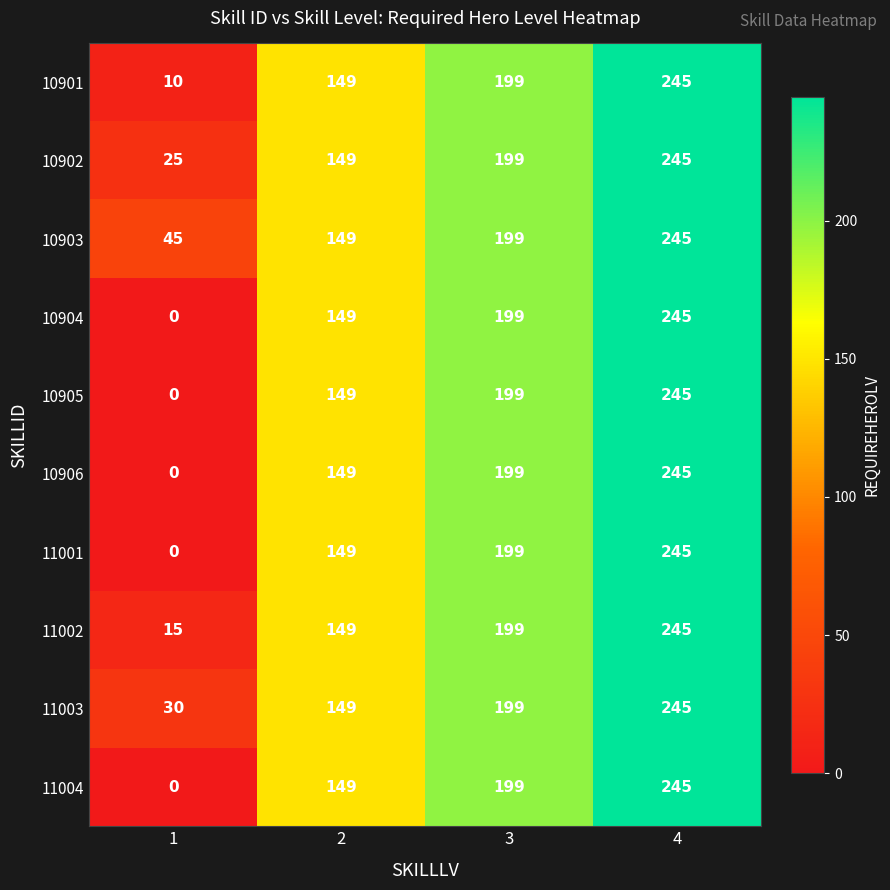

Is the value of 11004 at 1 greater than the value of 11003 at 1?

No